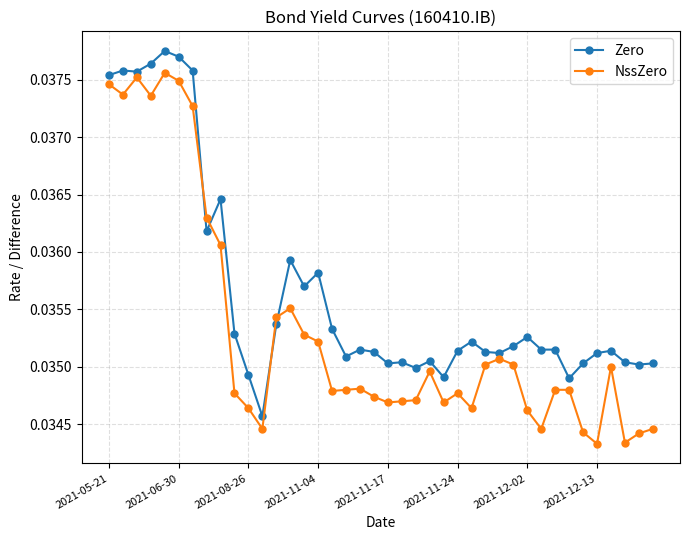

How many intersections are there between NssZero and Zero?

4